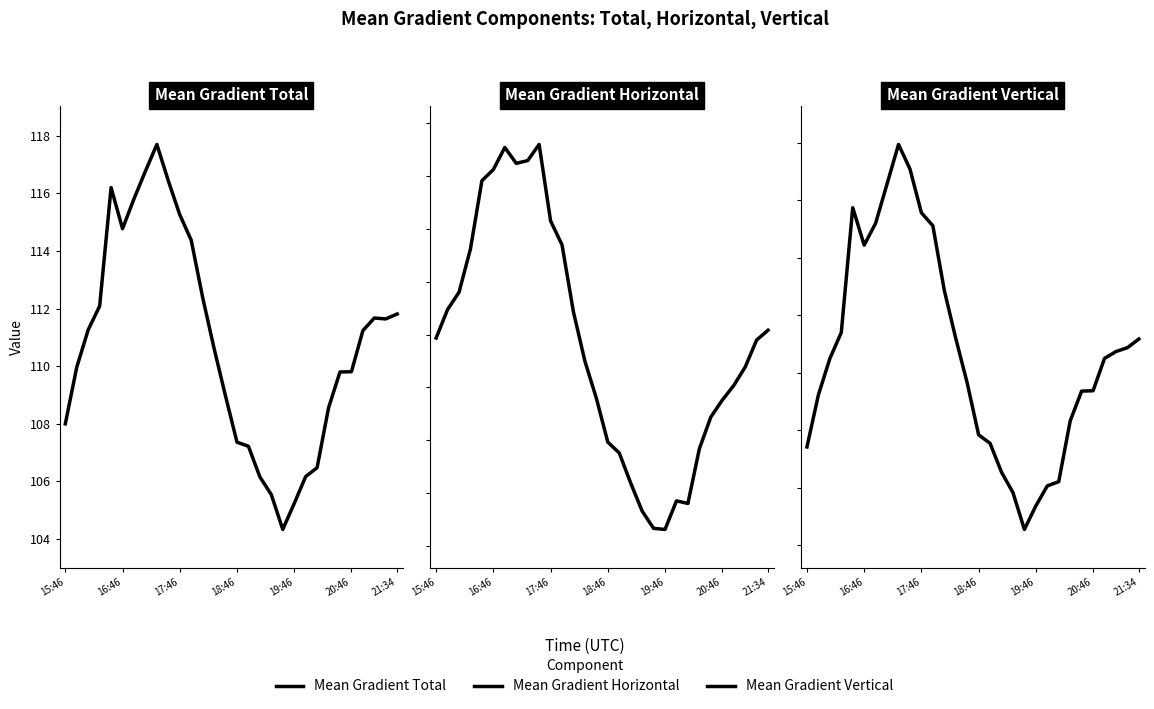

What is the lowest value of the Mean Gradient Total series?

104.3